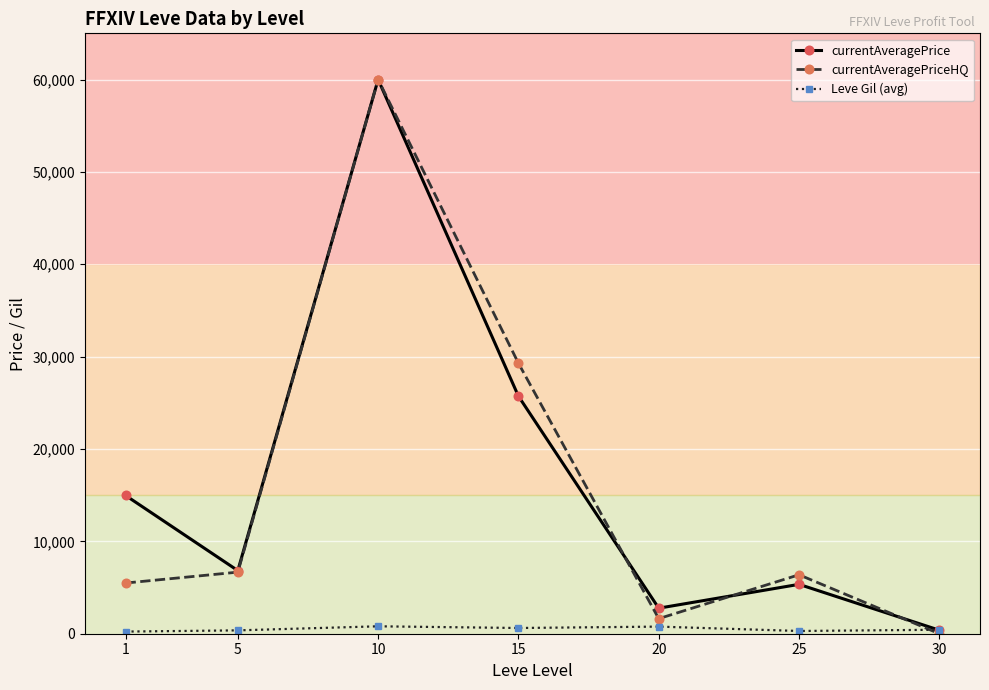

What is the difference between the highest and lowest values at 25?

6086.7